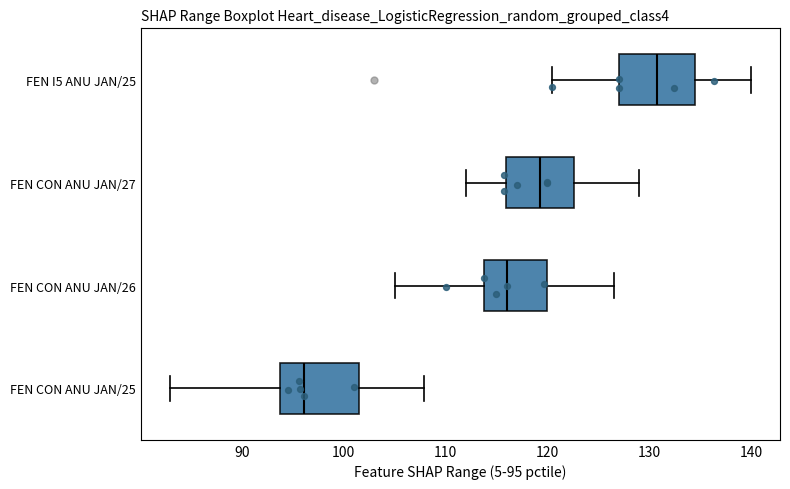

Reading bottom to top, read every box against the x-axis: the position of its median line, the range the box covers, and the ends of its whiskers. The values are not printed on the chart, so give them approximately, as read against the axis.

FEN CON ANU JAN/25: median 96, box 94 to 101, whiskers 83 to 108
FEN CON ANU JAN/26: median 116, box 114 to 120, whiskers 105 to 127
FEN CON ANU JAN/27: median 119, box 116 to 123, whiskers 112 to 129
FEN I5 ANU JAN/25: median 131, box 127 to 135, whiskers 121 to 140